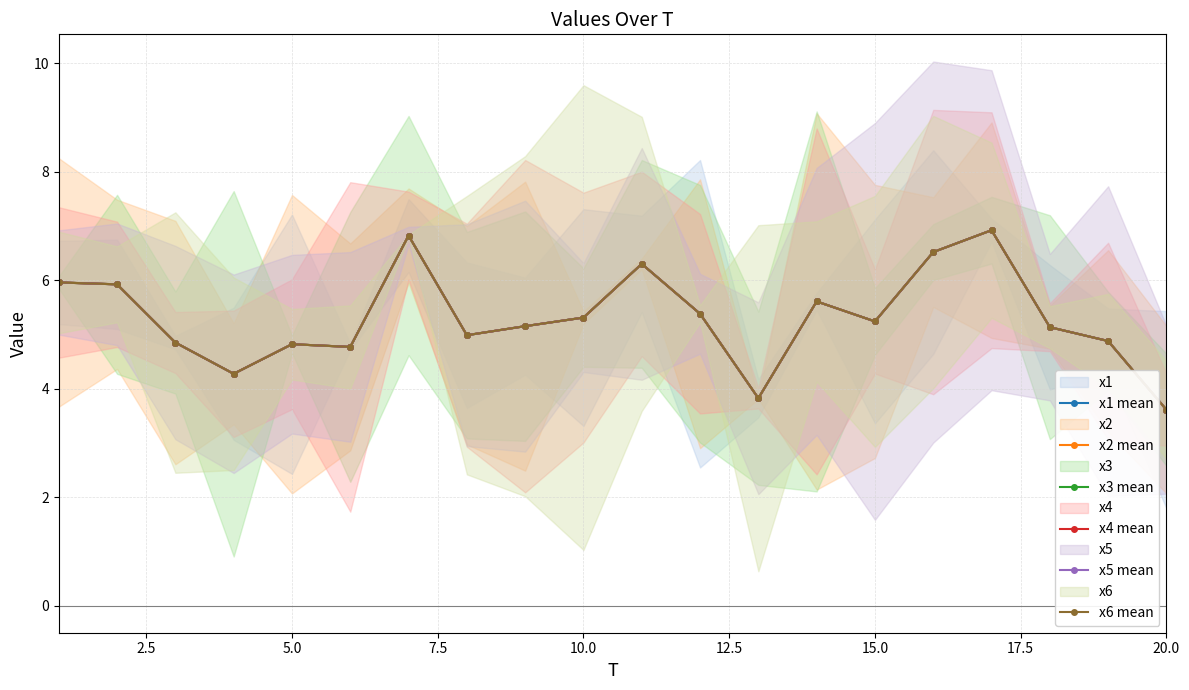

What is the lowest value of the x3 mean series?

3.6